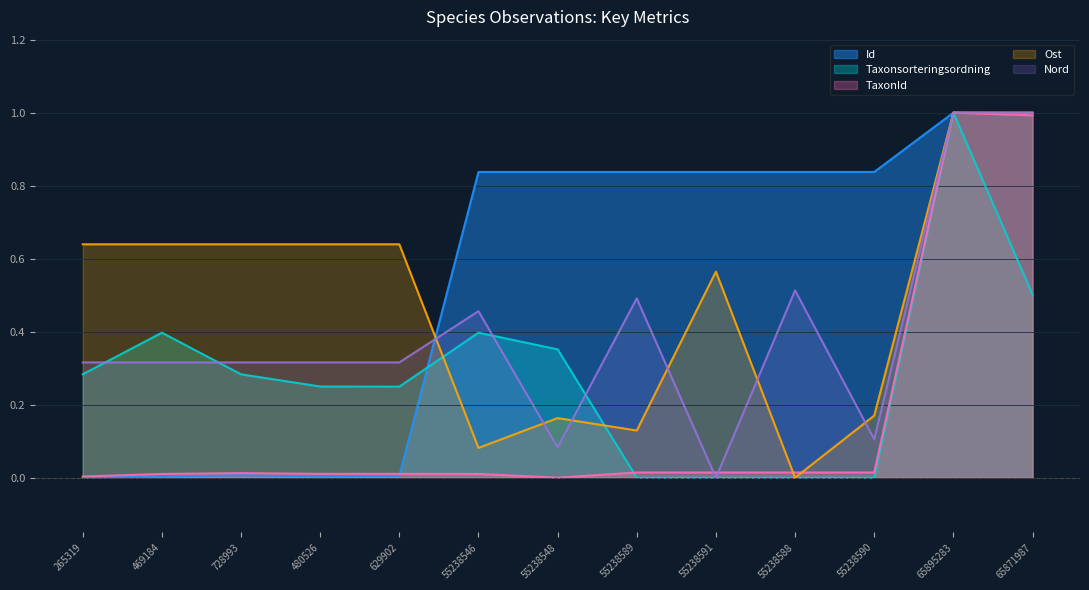

Reading left to right, extract all data points from this chart.

Id: 0.0	0.0	0.0	0.0	0.0	0.8	0.8	0.8	0.8	0.8	0.8	1.0	1.0
Taxonsorteringsordning: 0.3	0.4	0.3	0.2	0.2	0.4	0.4	0.0	0.0	0.0	0.0	1.0	0.5
TaxonId: 0.0	0.0	0.0	0.0	0.0	0.0	0.0	0.0	0.0	0.0	0.0	1.0	1.0
Ost: 0.6	0.6	0.6	0.6	0.6	0.1	0.2	0.1	0.6	0.0	0.2	1.0	1.0
Nord: 0.3	0.3	0.3	0.3	0.3	0.5	0.1	0.5	0.0	0.5	0.1	1.0	1.0